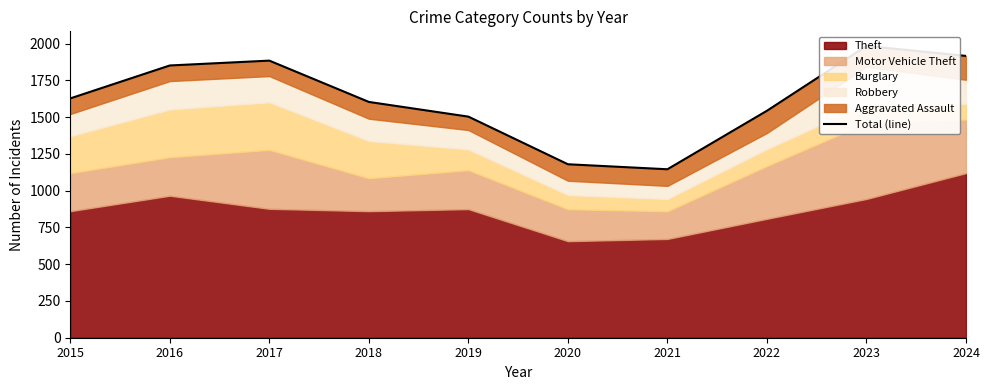

How many values are below 1628?

5